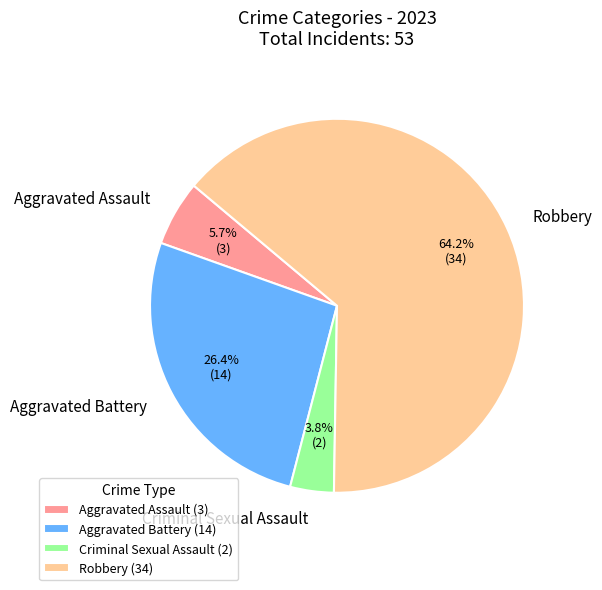

To the nearest percent, what percentage of the pie is Criminal Sexual Assault?

4%